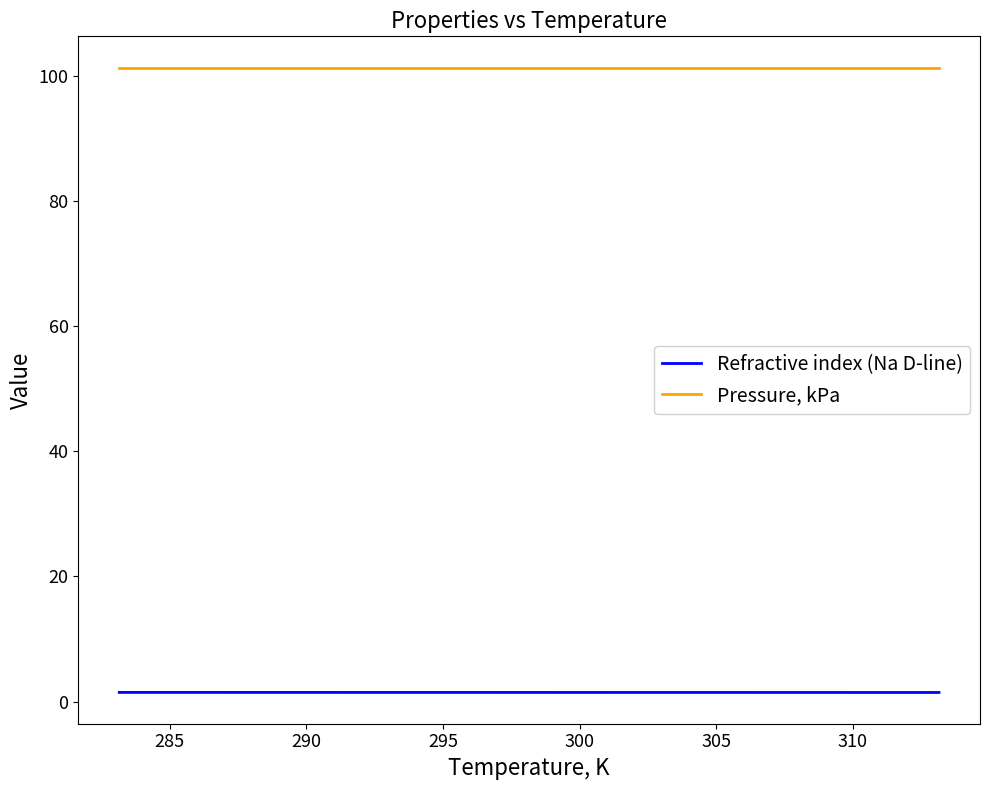

Rank the series by their maximum value, from highest to lowest.

Pressure, kPa, Refractive index (Na D-line)